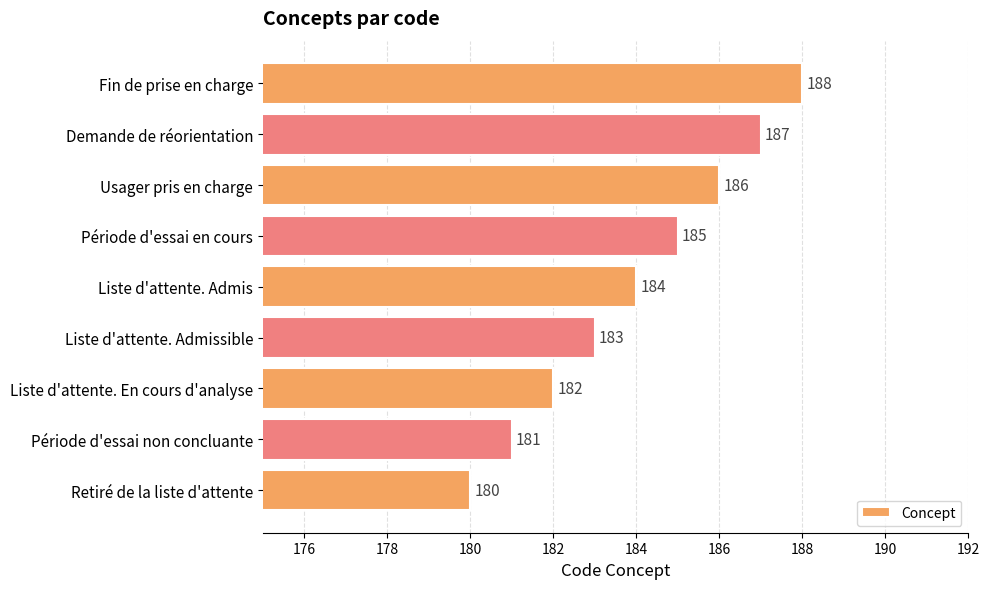

True or false: the data shows 299 at Retiré de la liste d'attente.

False